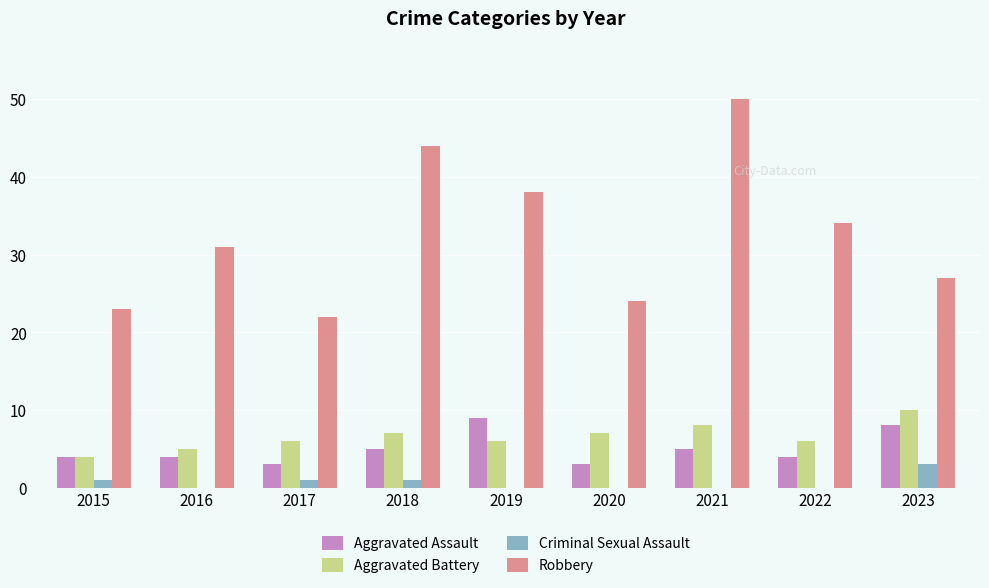

The Robbery series shows 24 at 2020. True or false?

True